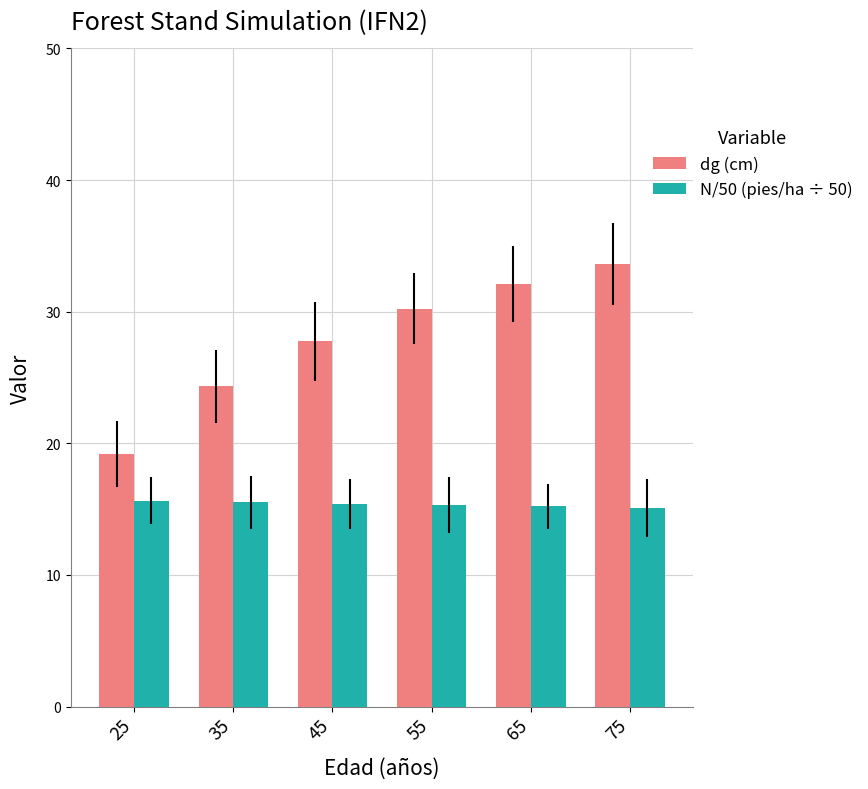

What is the value of the dg (cm) bar at the 2nd from the left?

24.3